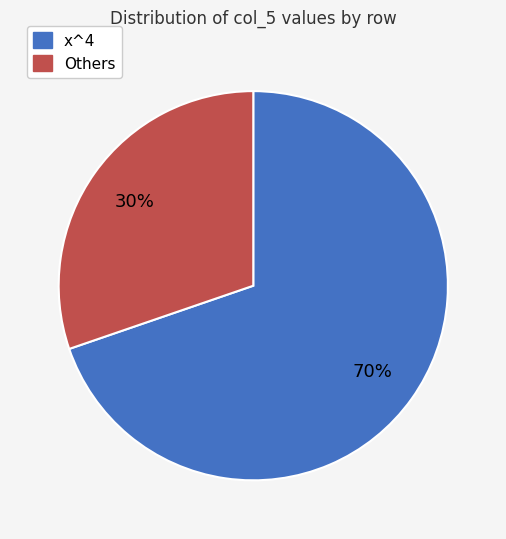

Is there any slice that represents more than half of the pie?

Yes